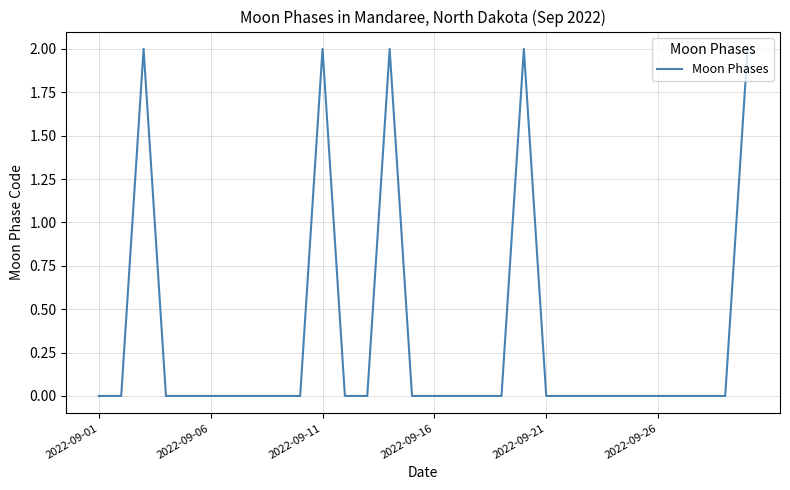

How many lines are shown in the chart?

1